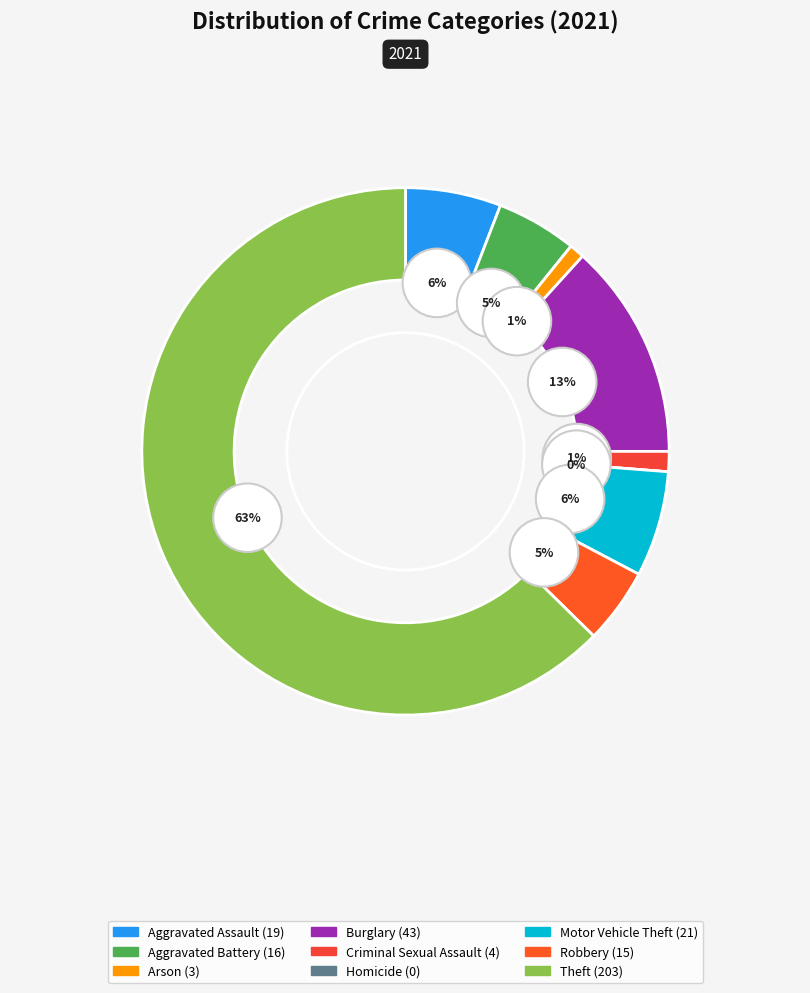

How many segments does this pie chart have?

9